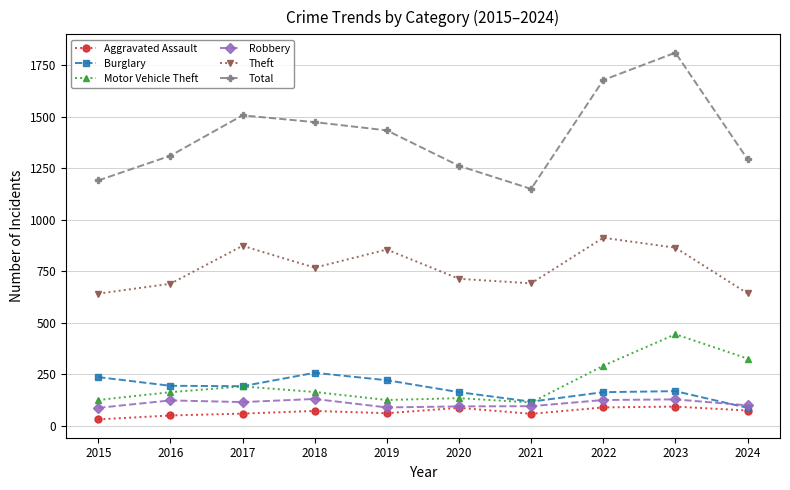

What is the value of the Motor Vehicle Theft point at the 3rd from the left?

191